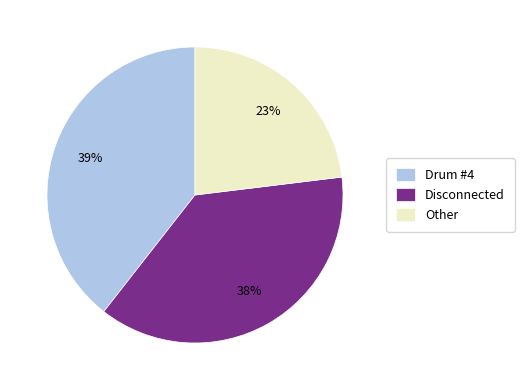

What percentage is the Drum #4 slice, to the nearest percent?

39%